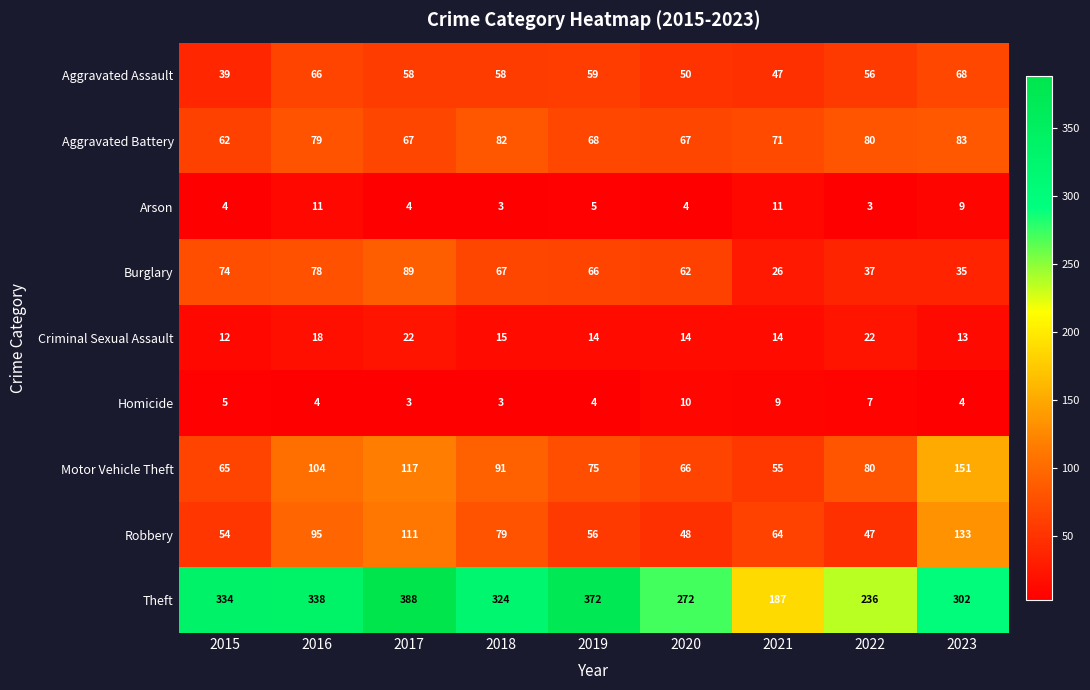

What value does the Arson series have at 2017?

4